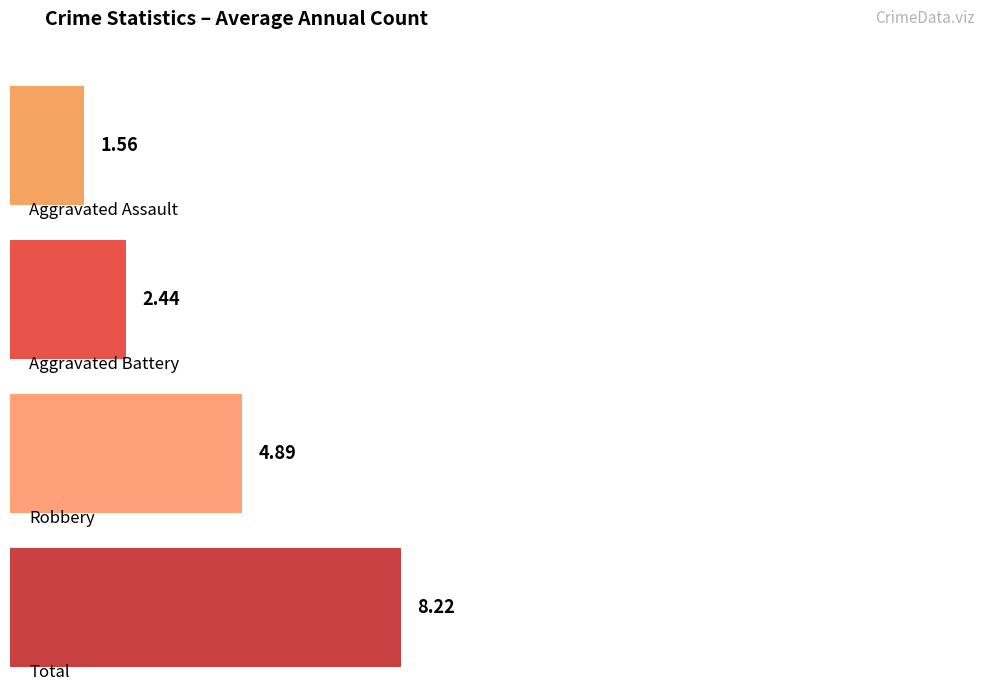

The value of Robbery at 2024 is 4. True or false?

False